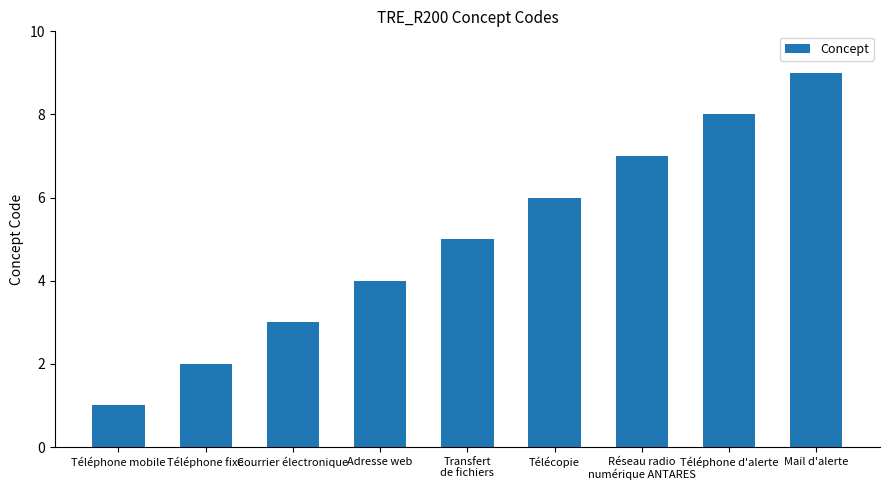

Between Courrier électronique and Réseau radio
numérique ANTARES, which is larger?

Réseau radio
numérique ANTARES